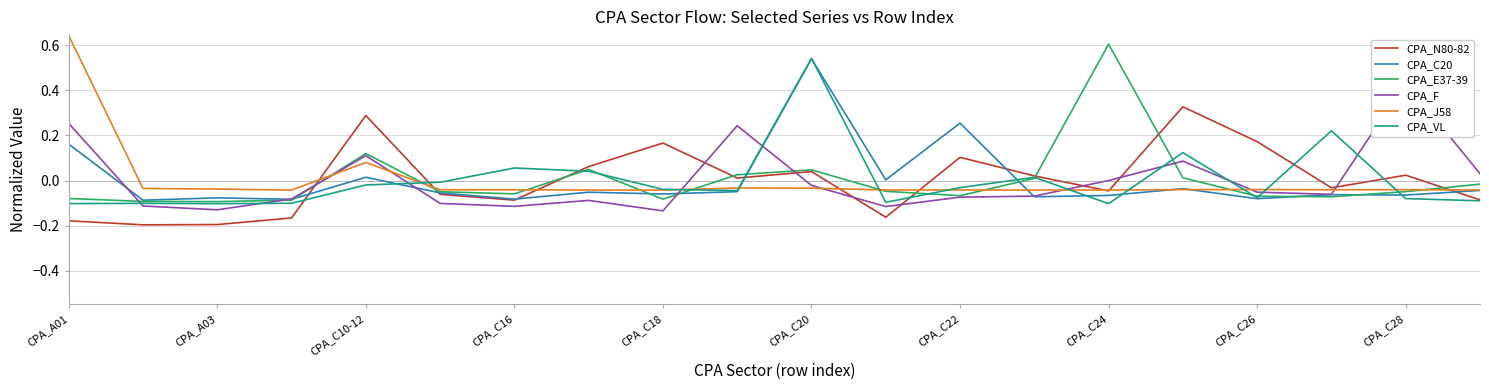

Which category has the highest value in the CPA_VL series?

CPA_C20